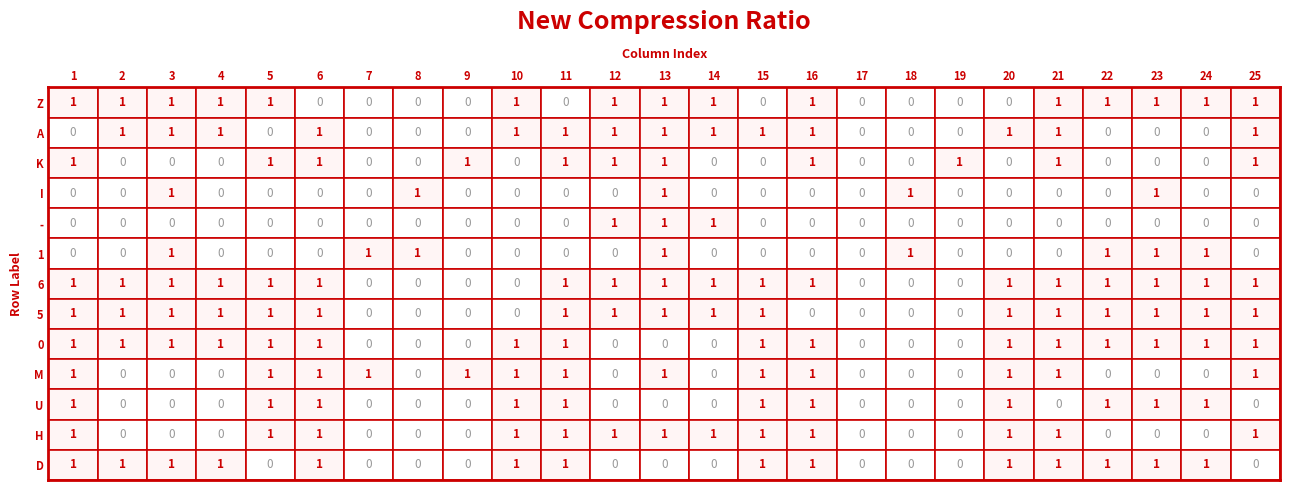

Which label corresponds to the smallest value in the chart?

5